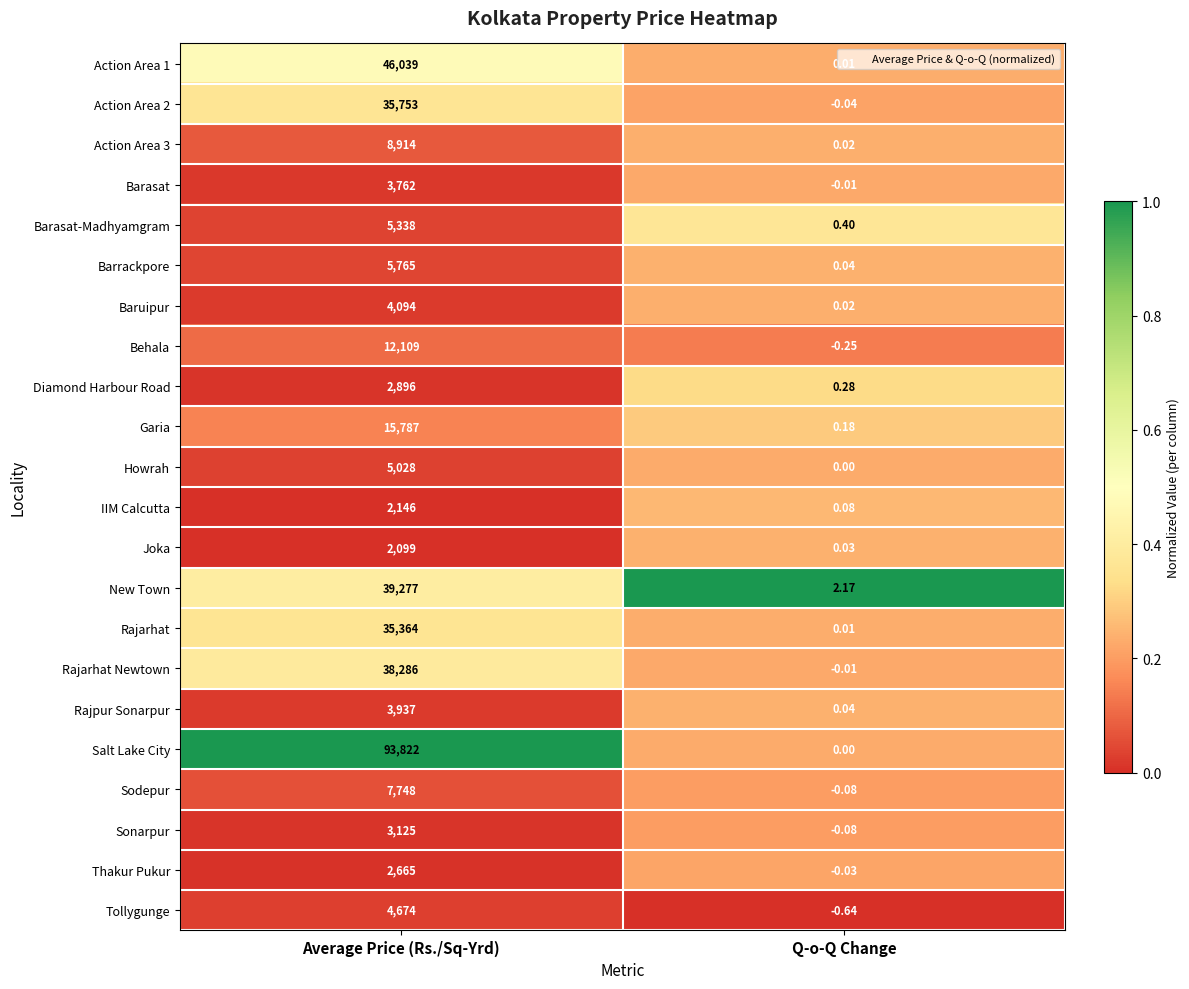

Is the value of Baruipur at Q-o-Q Change greater than the value of Howrah at Q-o-Q Change?

Yes